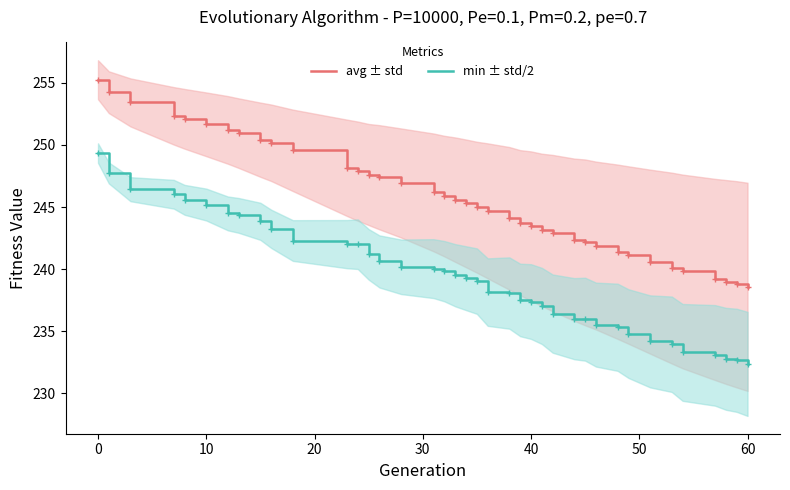

True or false: min ± std/2 and avg ± std cross at least once.

False